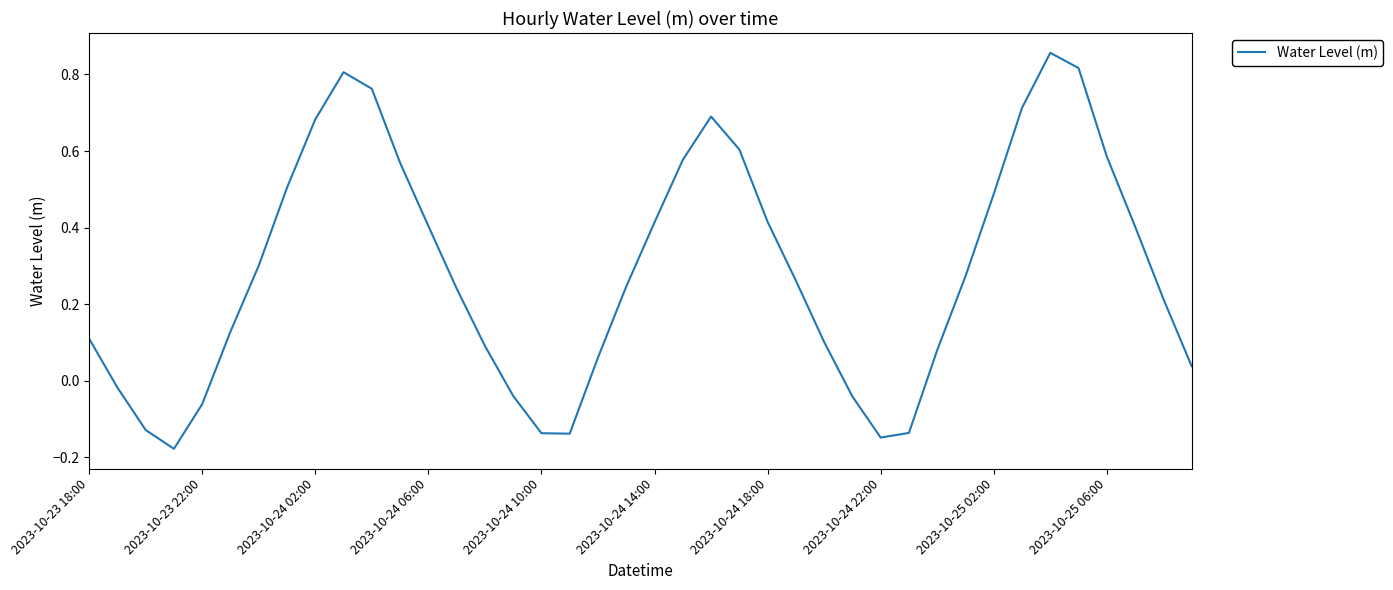

At which label does the data first exceed 0?

2023-10-23 18:00